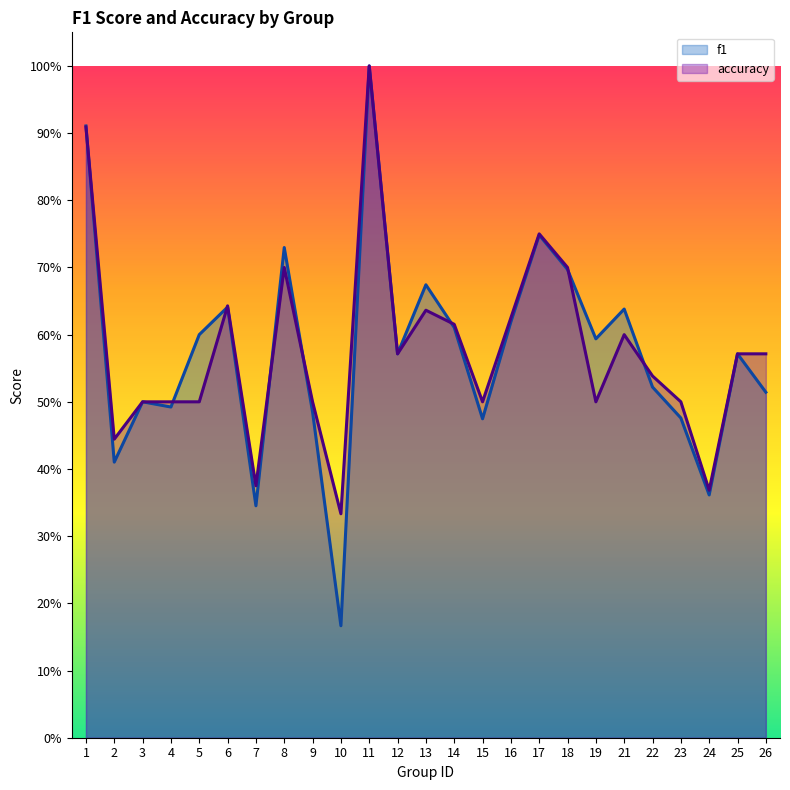

In accuracy, how many points are lower than both neighbors (excluding endpoints)?

7